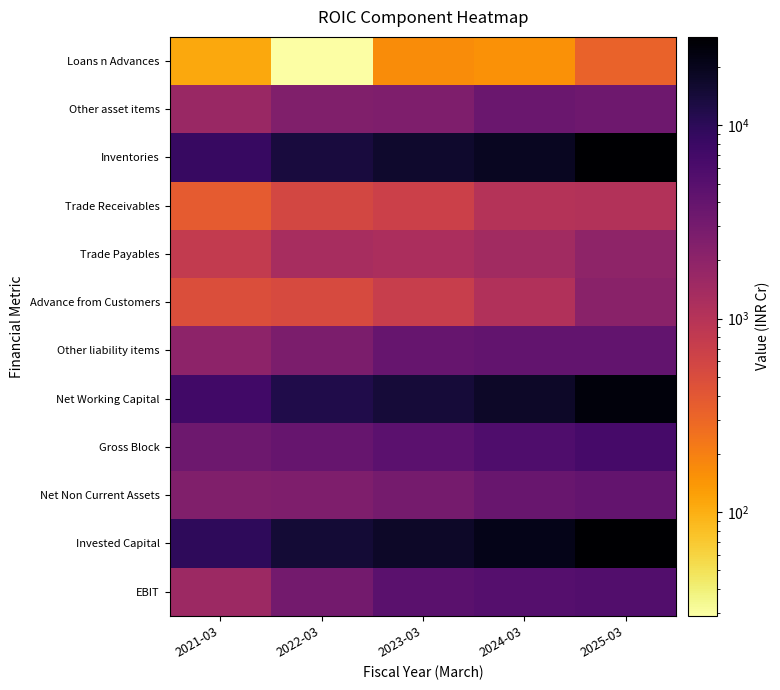

What is the total value across all series at 2024-03?

83422